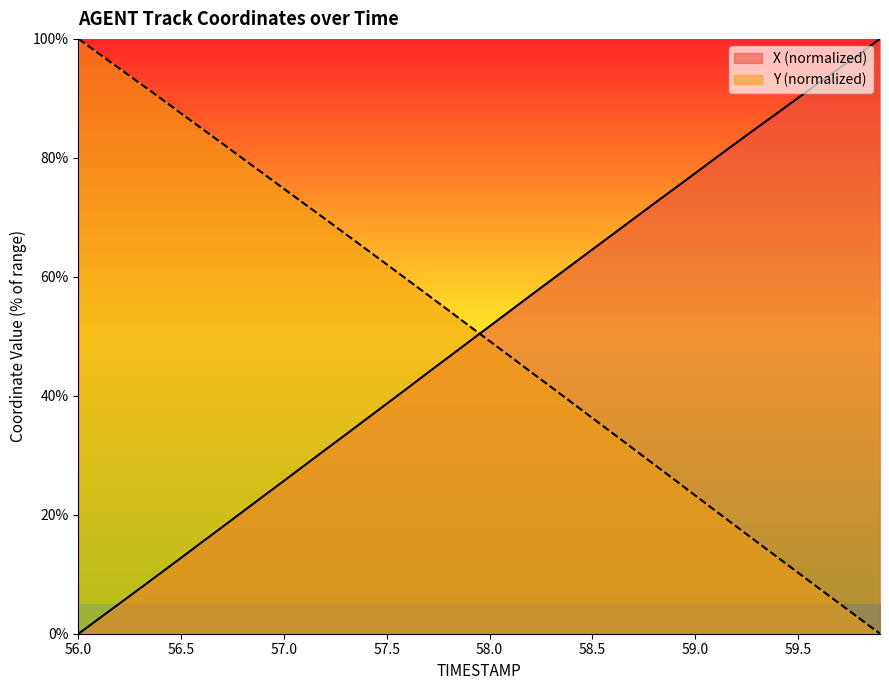

After their last crossing, which series has the higher values: Y (normalized) or X (normalized)?

X (normalized)